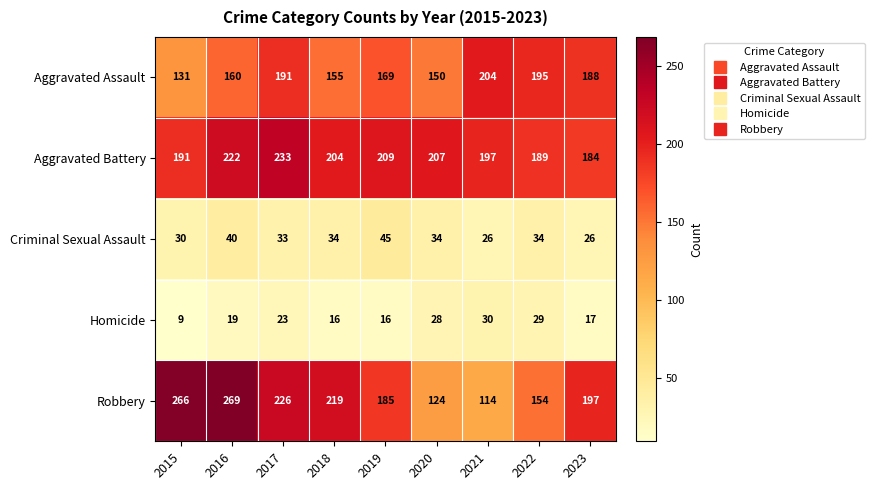

At which category is the sum across all series the highest?

2016